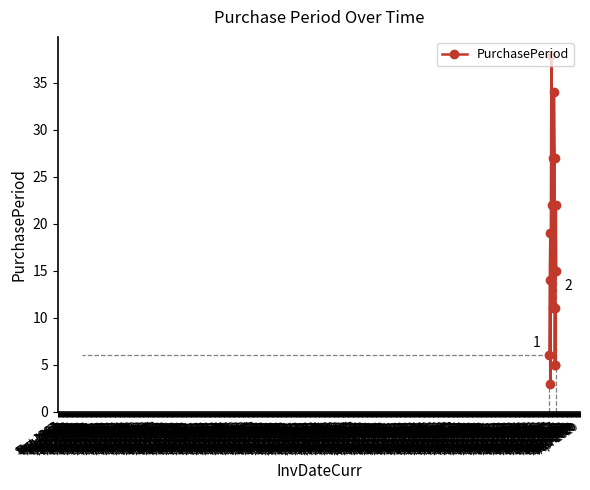

How many points are higher than both their immediate neighbors (excluding endpoints)?

6